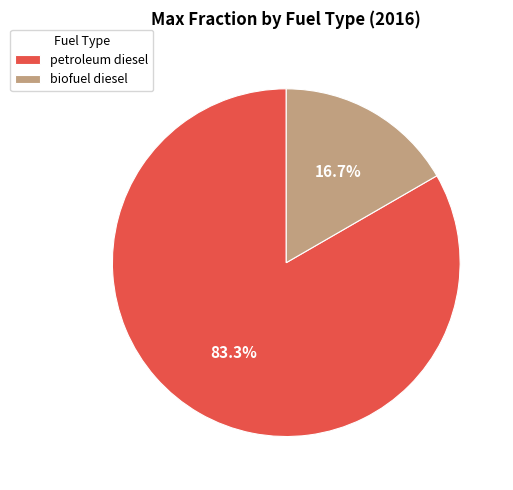

The petroleum diesel slice represents 83% of the pie. True or false?

True